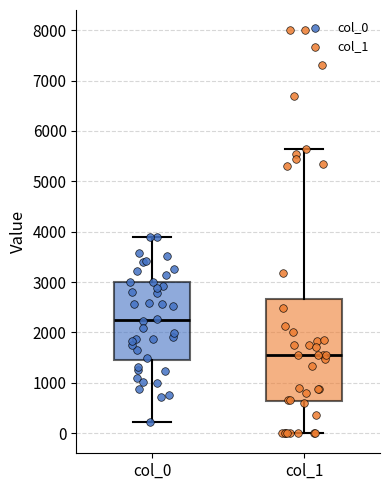

Which box is the tallest, from its lower edge to its upper edge?

col_1